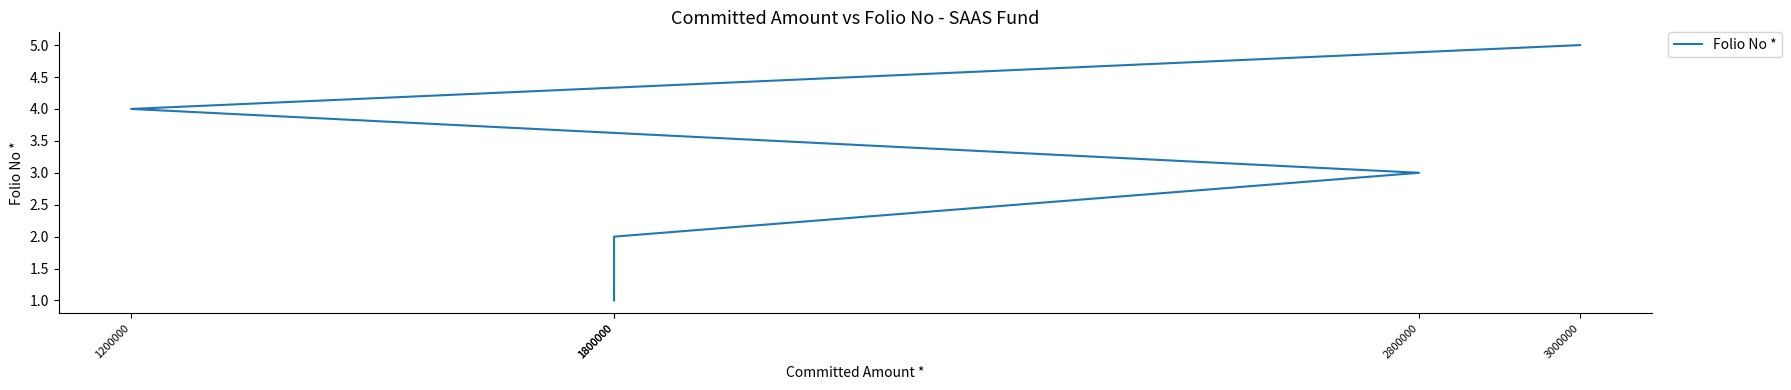

Between 1800000 and 2800000, which is larger?

2800000